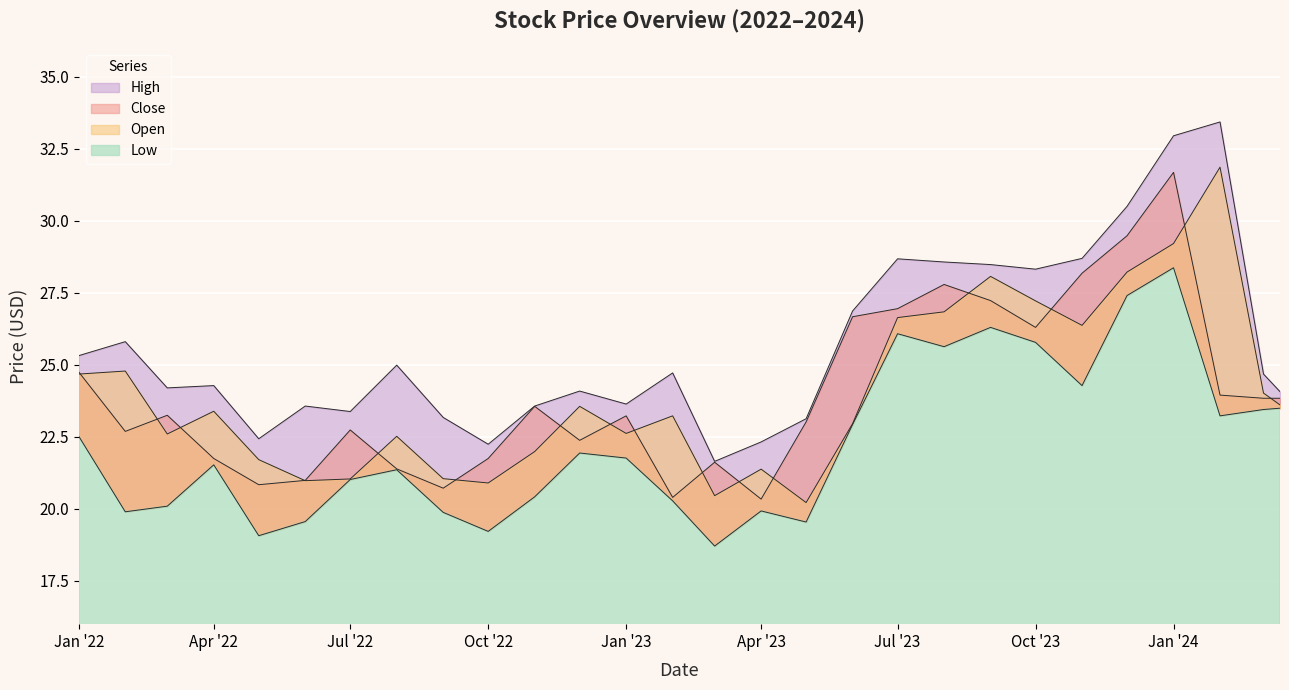

At how many categories does at least one series exceed 29?

3